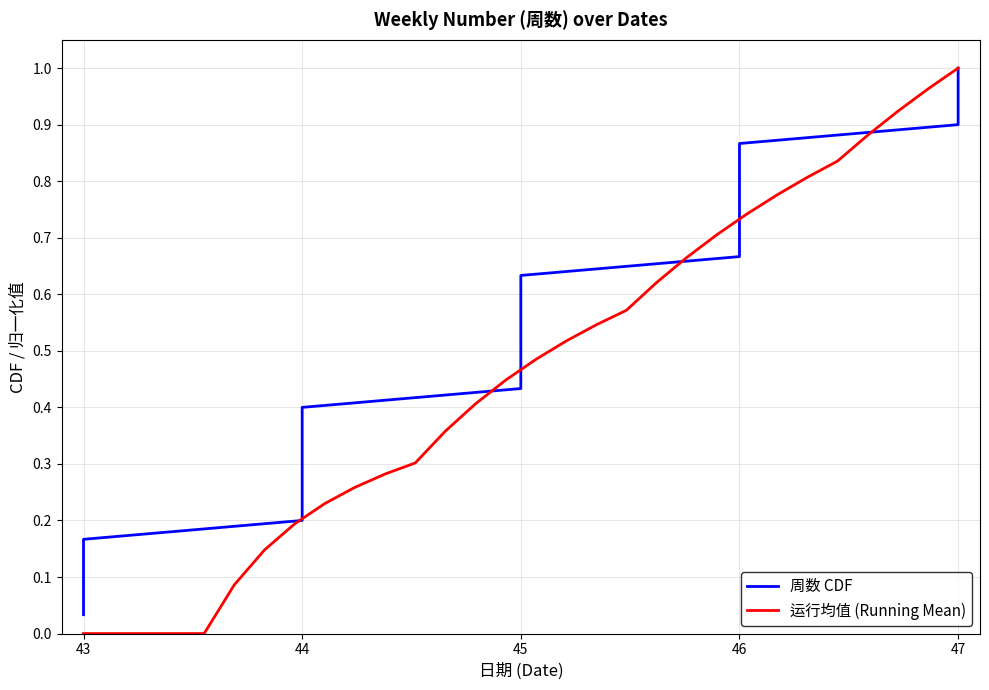

Which category has the highest value in the 运行均值 (Running Mean) series?

47